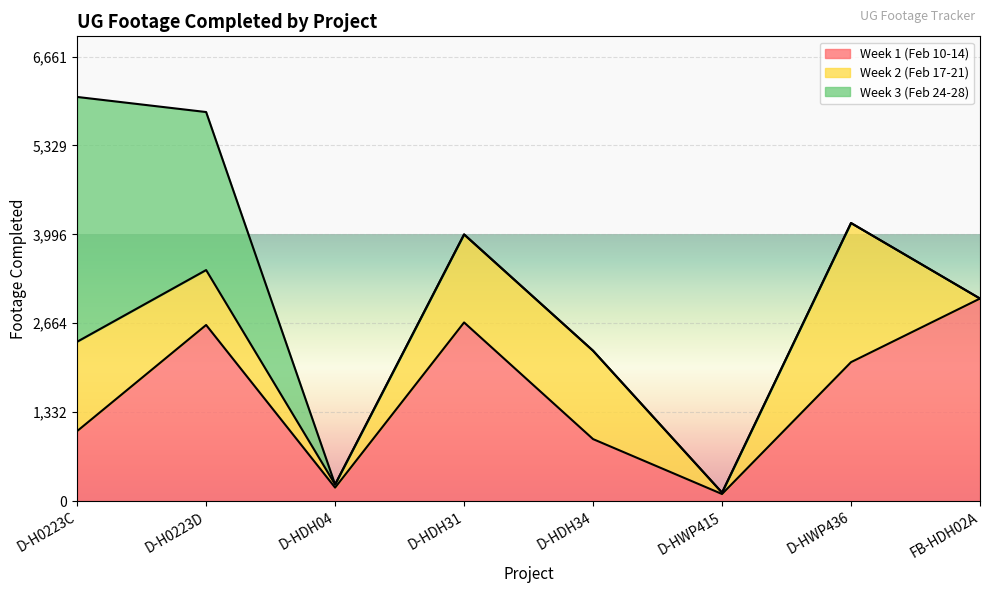

At which category does the chart reach its minimum across all series?

FB-HDH02A